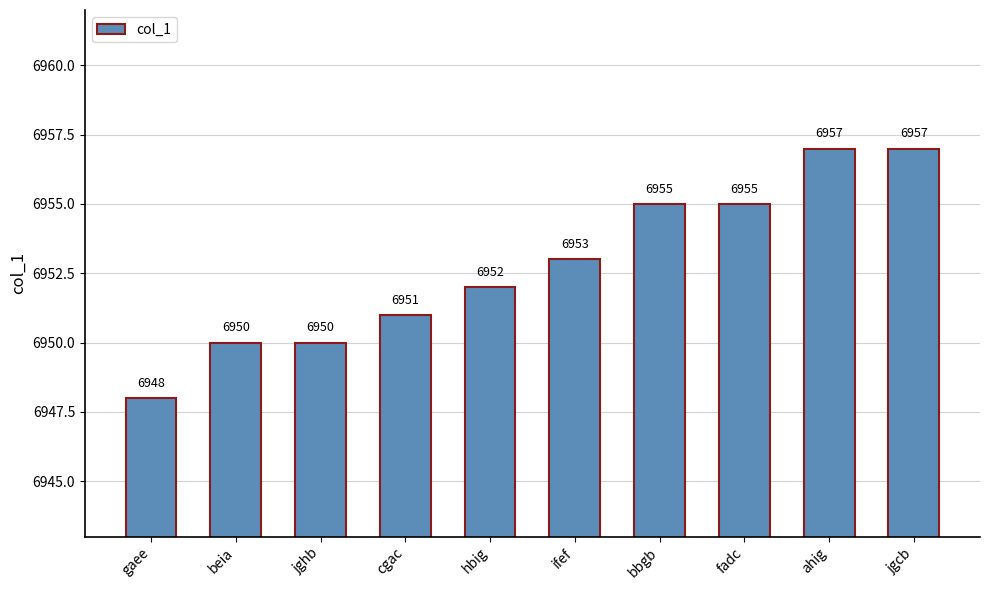

What is the greatest value displayed?

6957